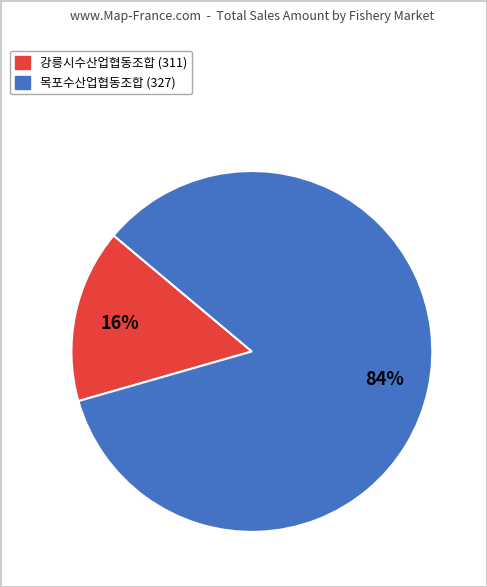

To the nearest percent, what is the average slice percentage?

50%